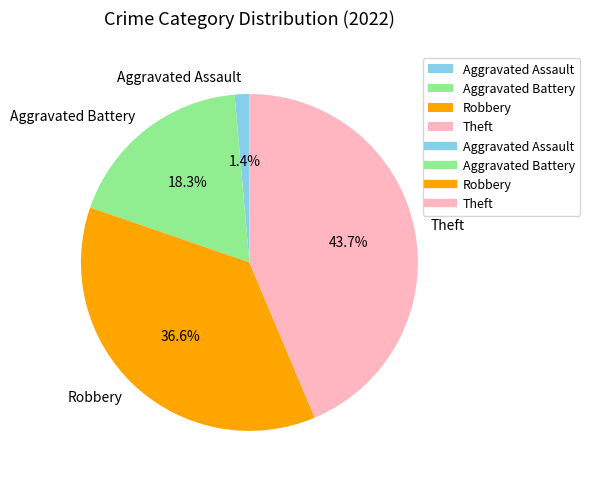

Which category has the biggest portion of the pie?

Theft